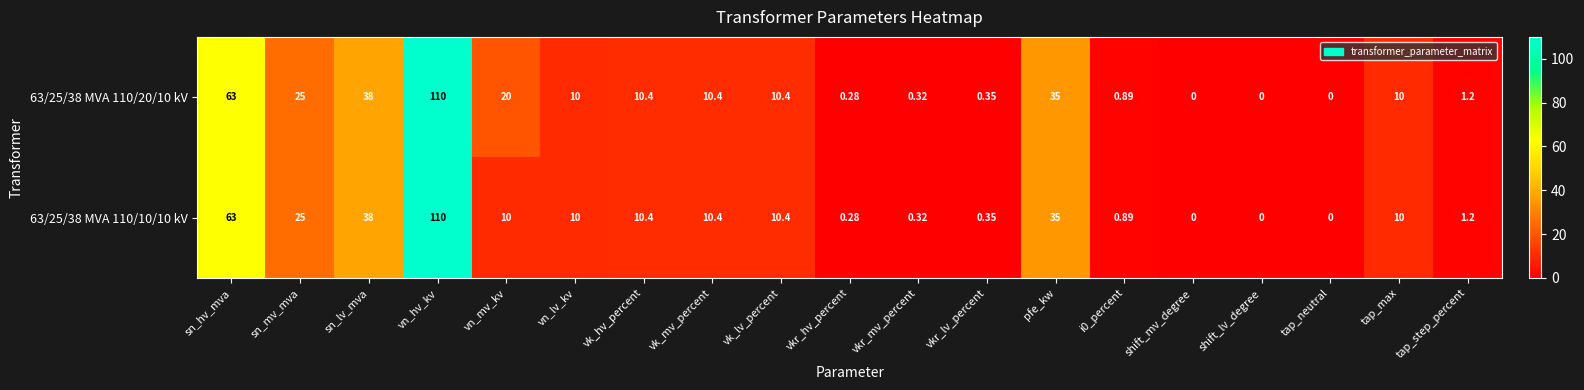

Where does the 63/25/38 MVA 110/10/10 kV series first go above 10?

sn_hv_mva